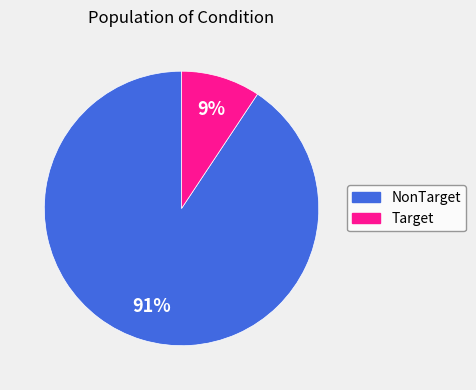

What percentage is the Target slice, to the nearest percent?

9%